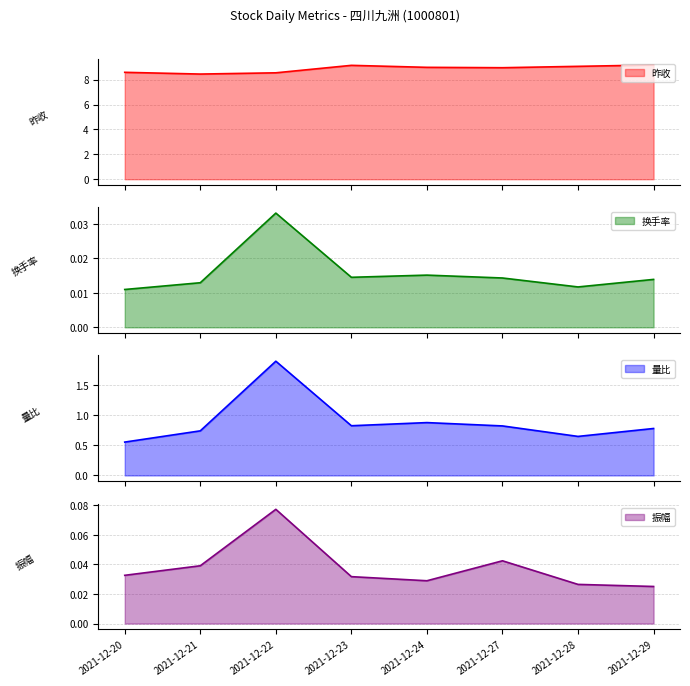

Which category has the lowest value across all series?

2021-12-20